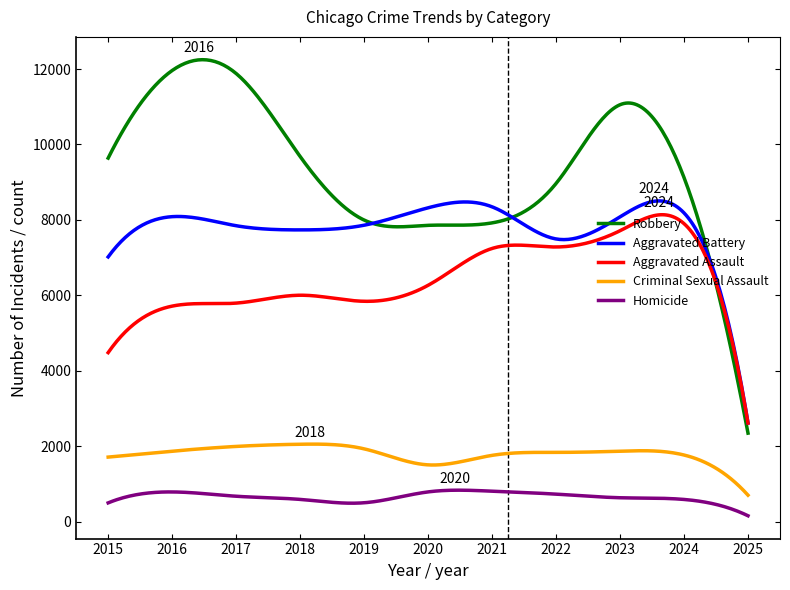

Which series has the largest range (max minus min)?

Robbery